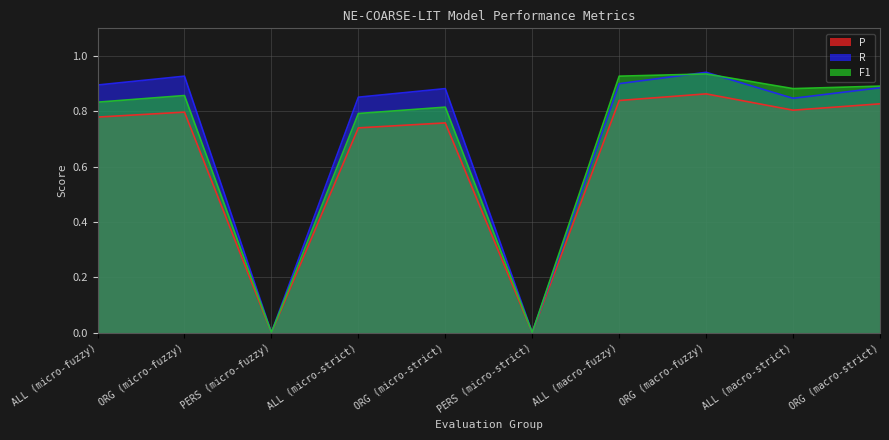

Which series has the largest total across all categories?

R